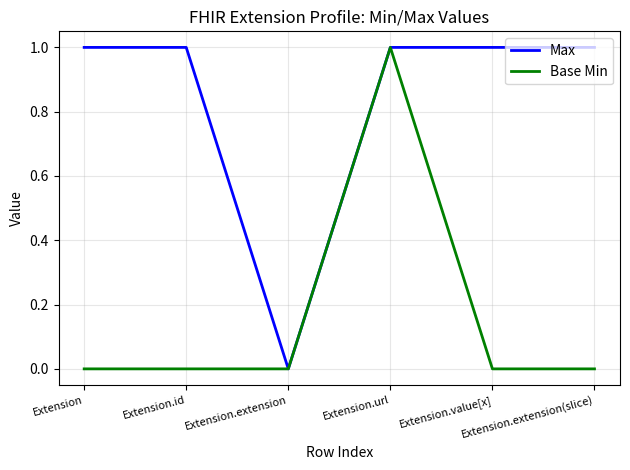

Does the chart have visible grid lines?

Yes